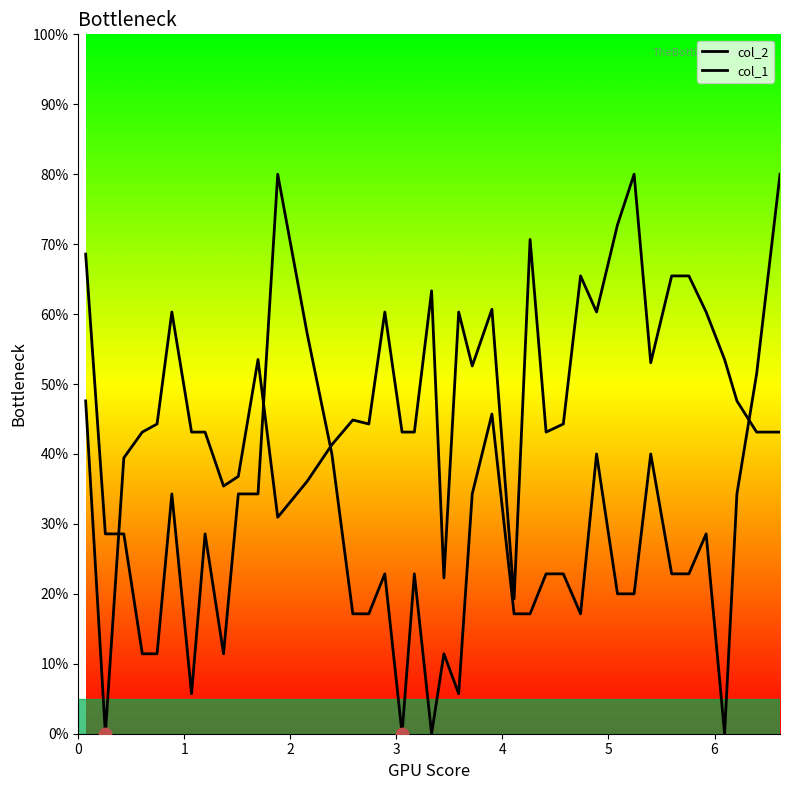

Which series contains the lowest Y value?

col_2